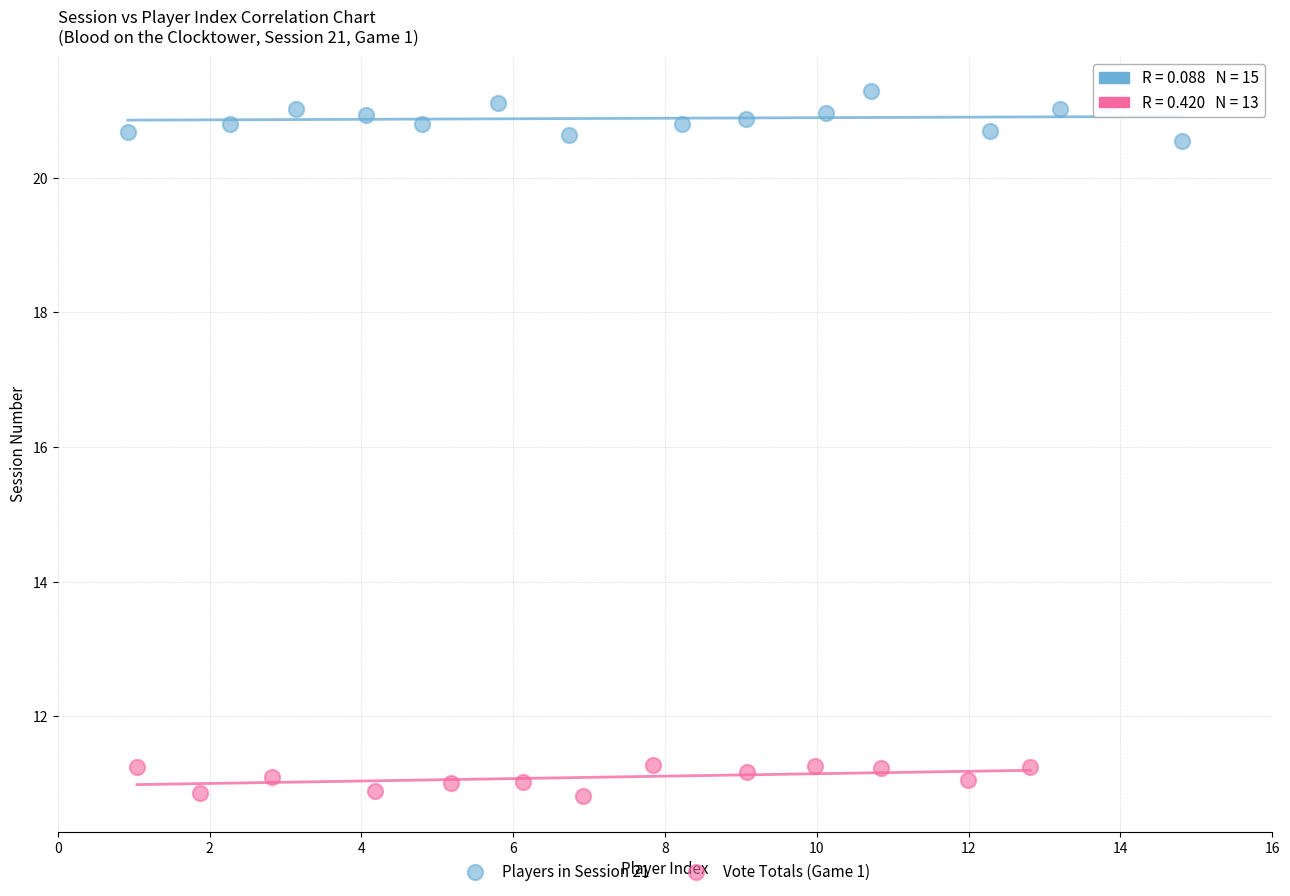

Which series has the widest spread of Y values?

Players in Session 21